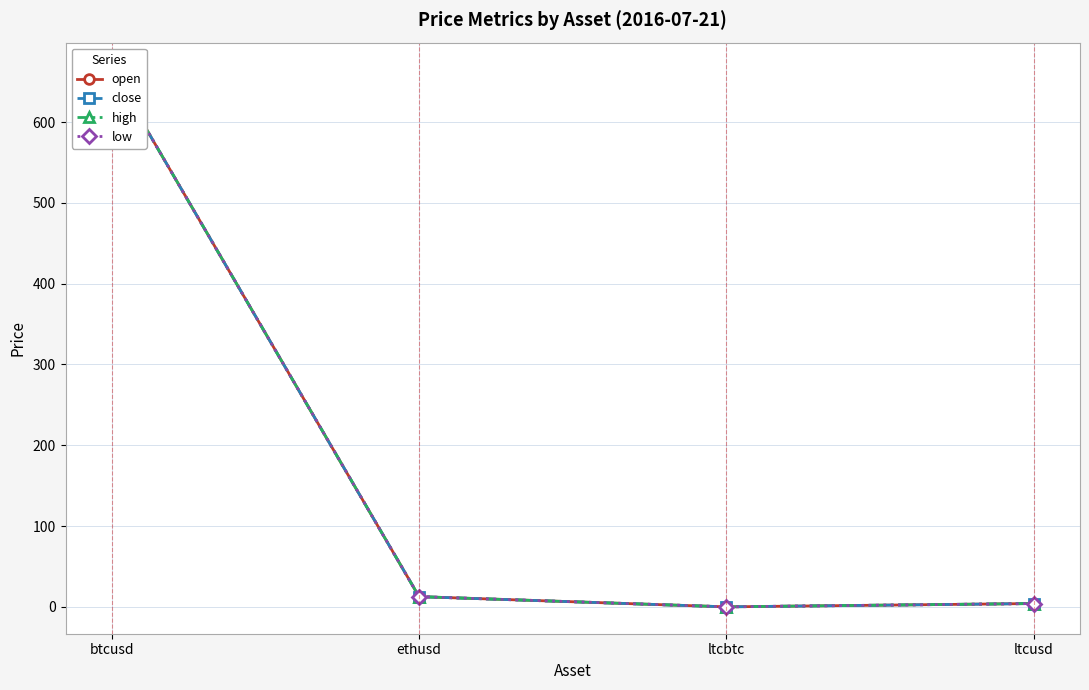

What is the label of the 2nd point from the right?

ltcbtc